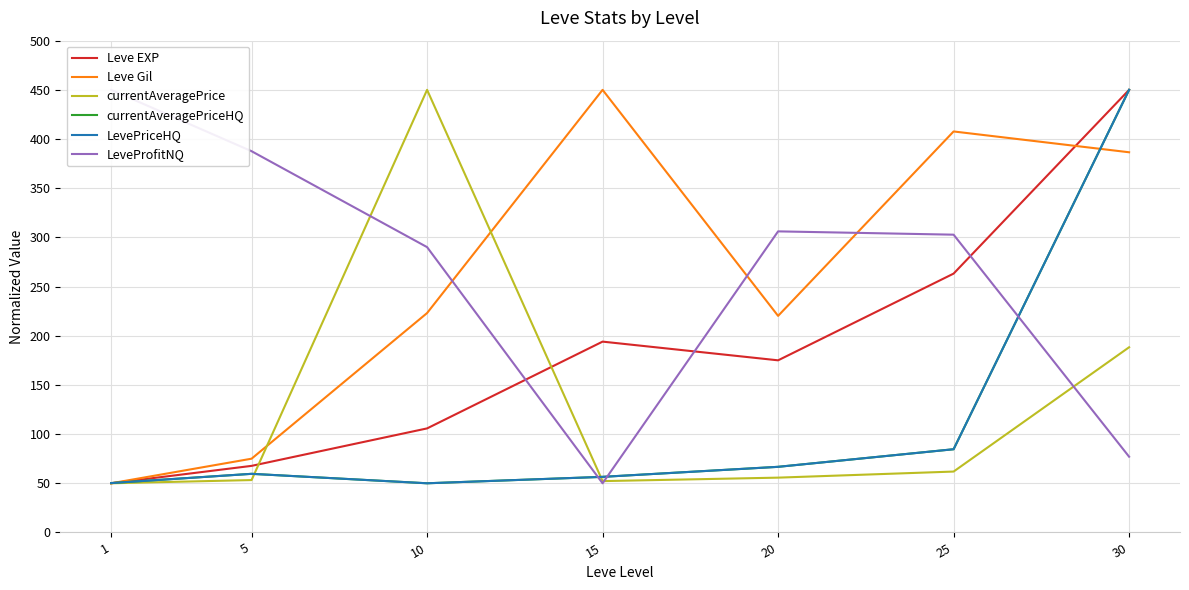

How many values in the currentAveragePriceHQ series exceed 59?

4